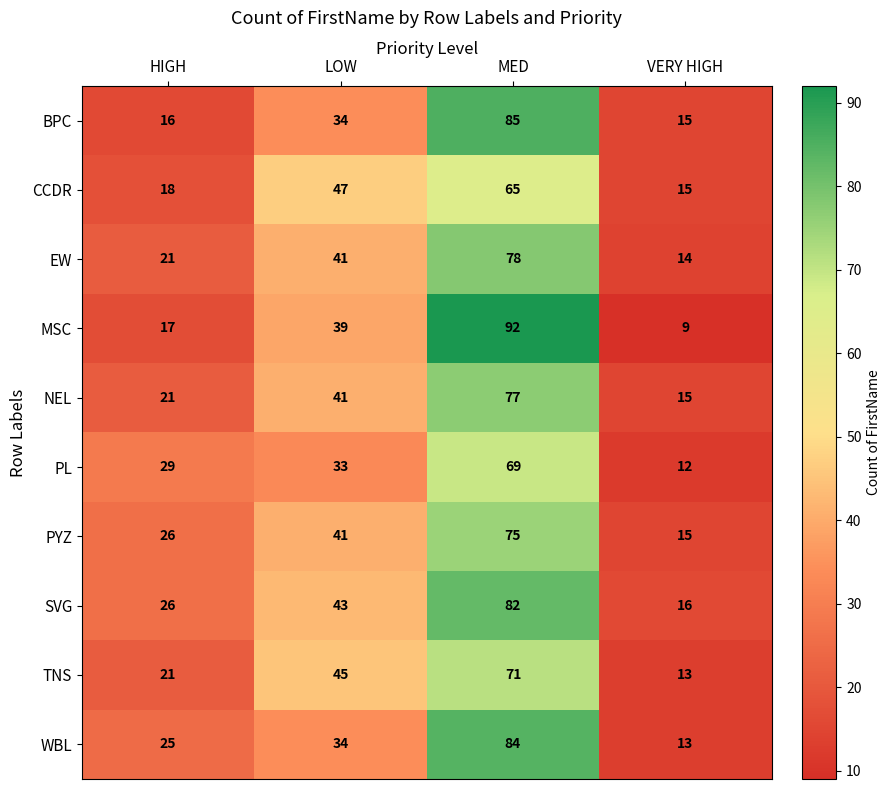

What is the greatest value displayed?

92